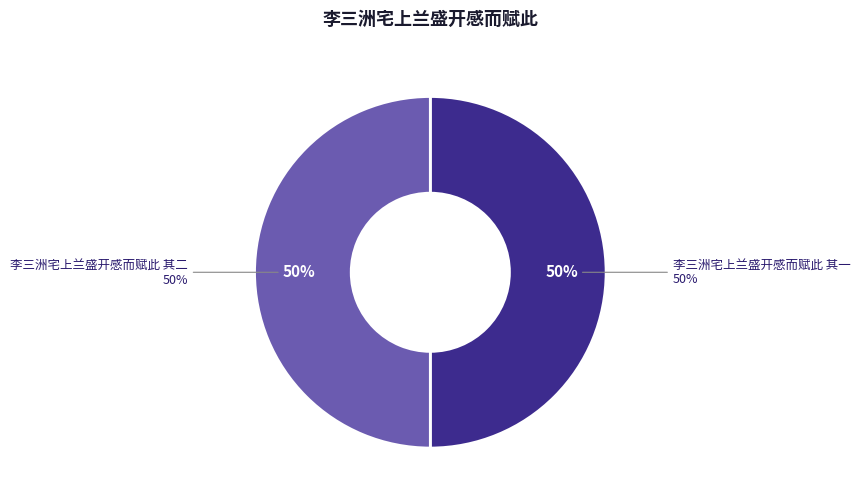

To the nearest percent, what is the average slice percentage?

50%